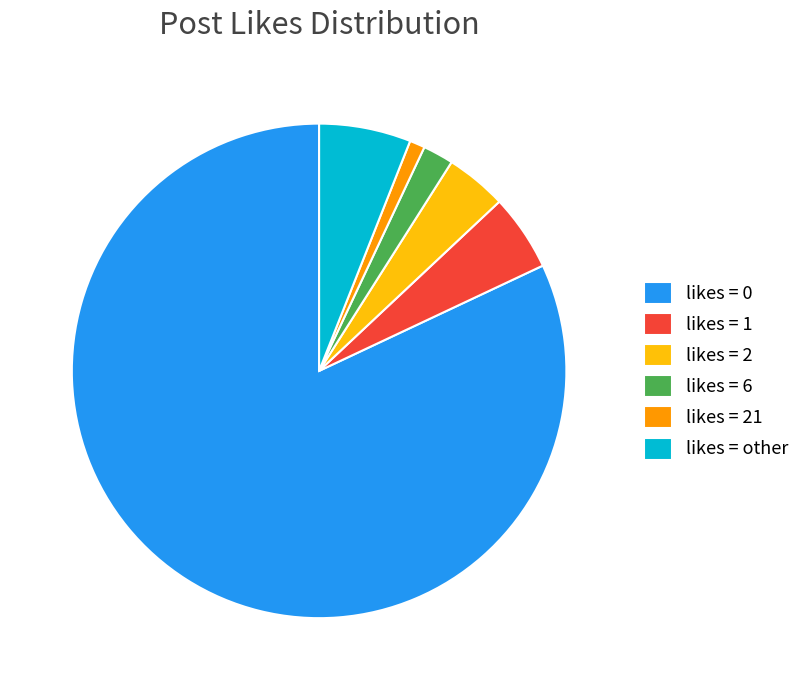

Is there any slice that represents more than half of the pie?

Yes